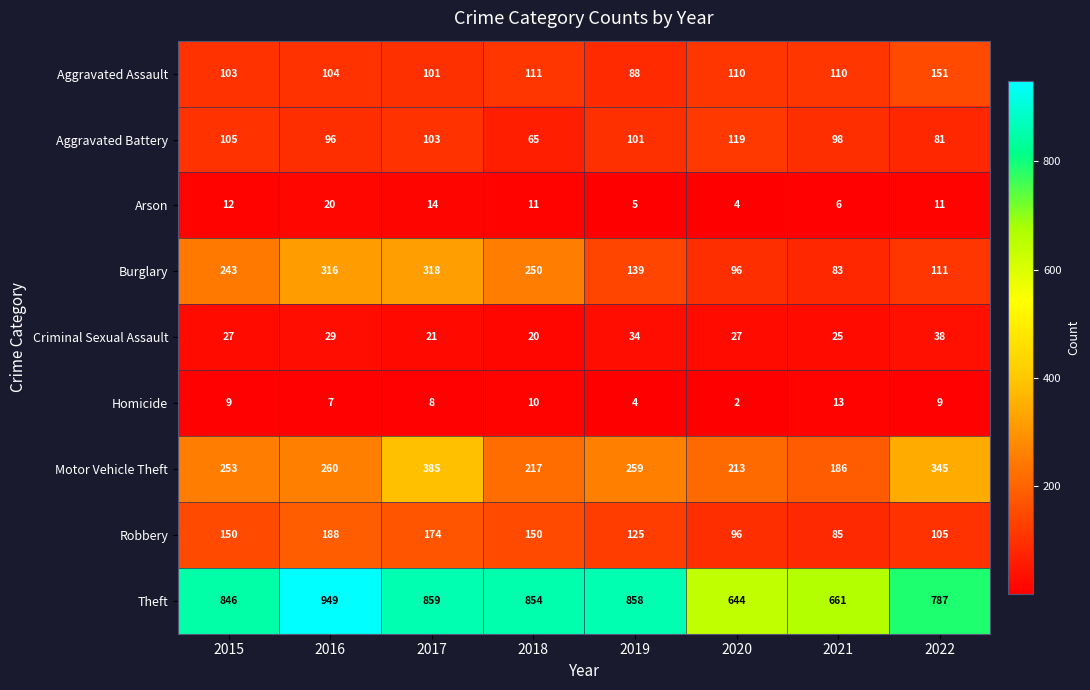

What is the minimum value shown in the chart?

2